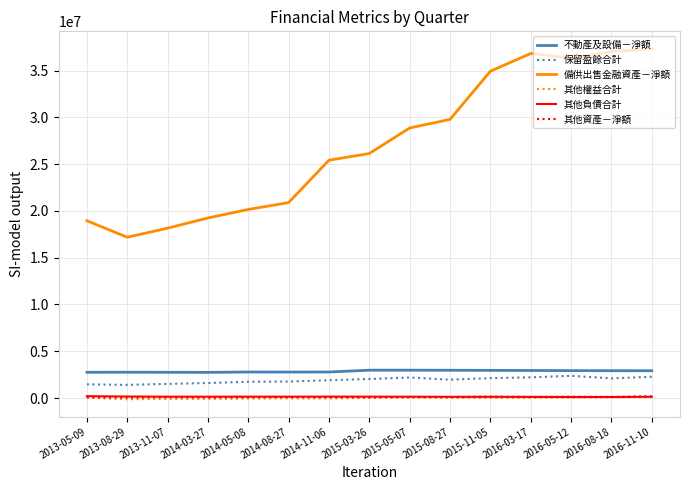

Is the value of 不動產及設備－淨額 at 2015-08-27 greater than the value of 其他資產－淨額 at 2014-08-27?

Yes